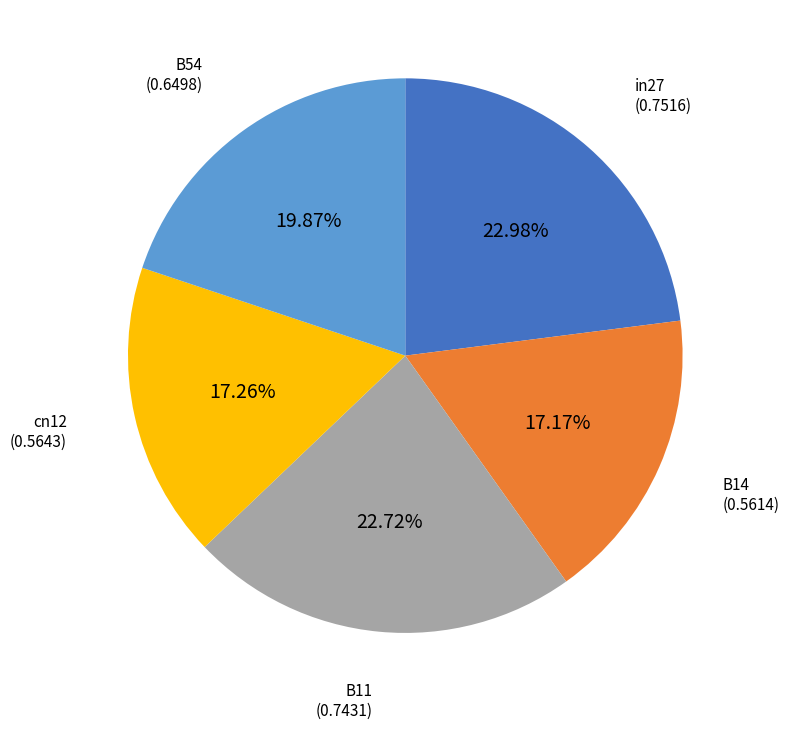

Is there any slice that represents more than half of the pie?

No